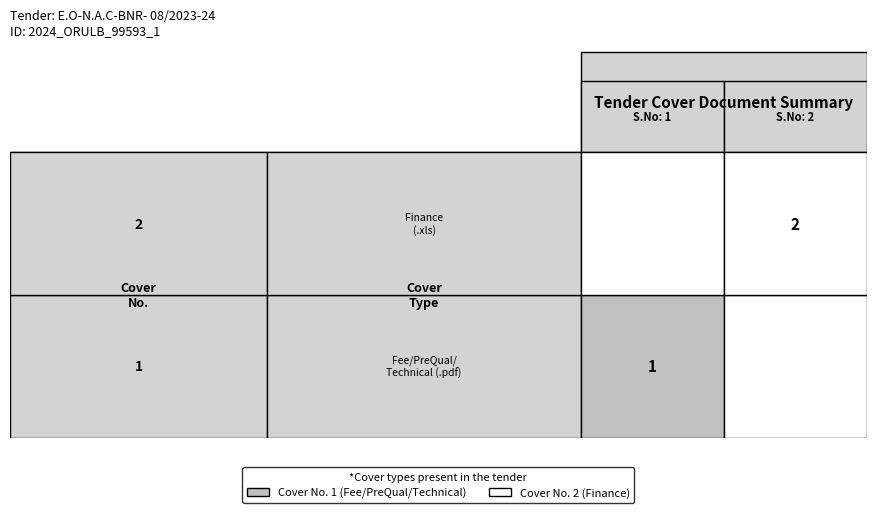

At which category does the chart reach its peak across all series?

1